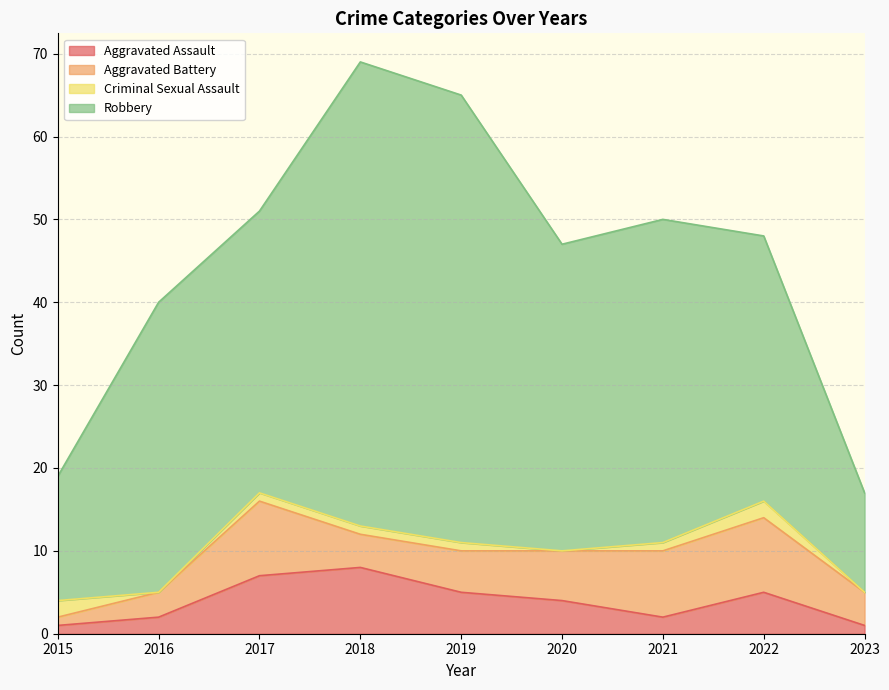

Where do Criminal Sexual Assault and Aggravated Assault first cross each other?

2015 and 2016